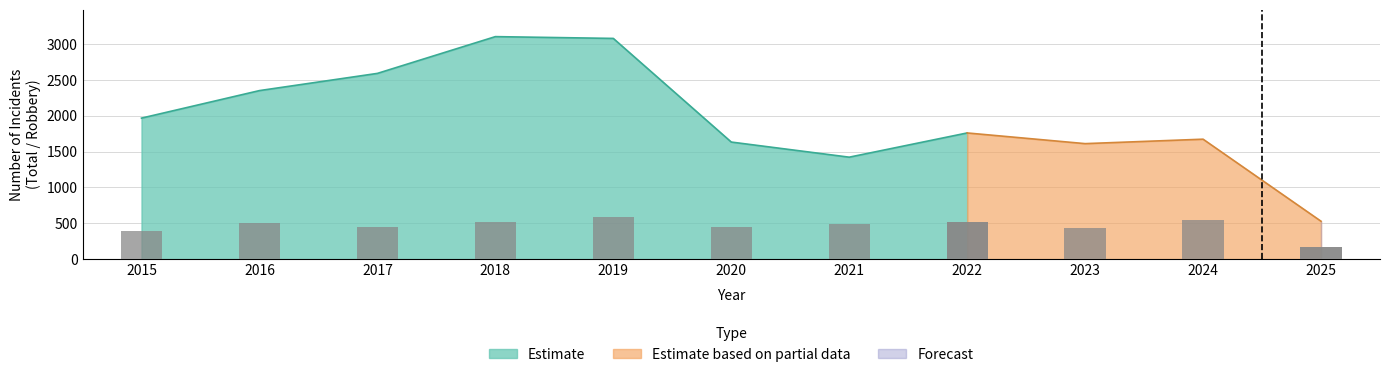

What is the approximate value at 2022, to the nearest 5?

520